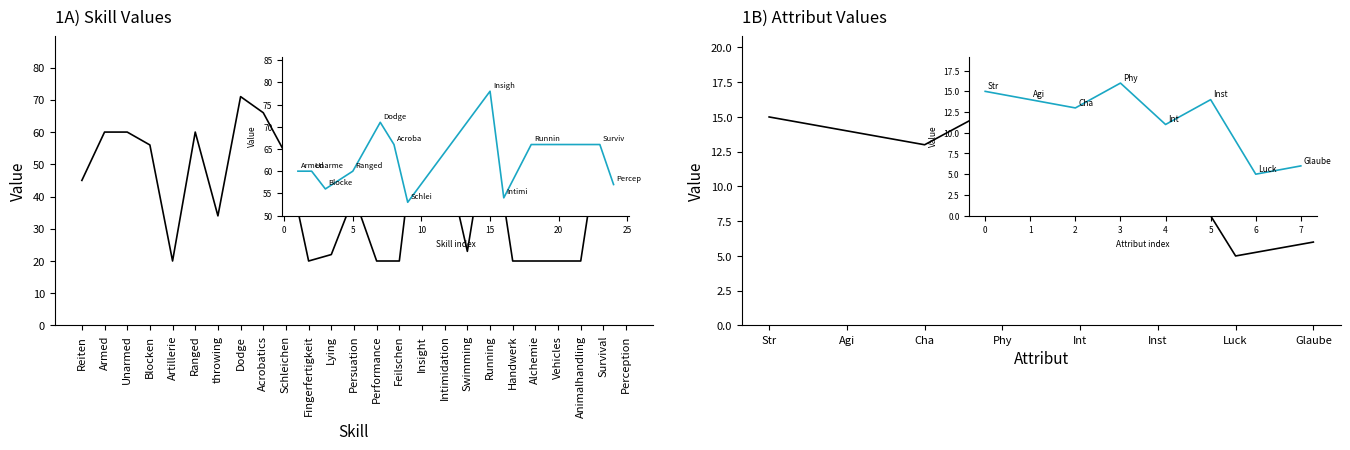

How many interior local valleys (lower than both neighbors) does the data have?

4